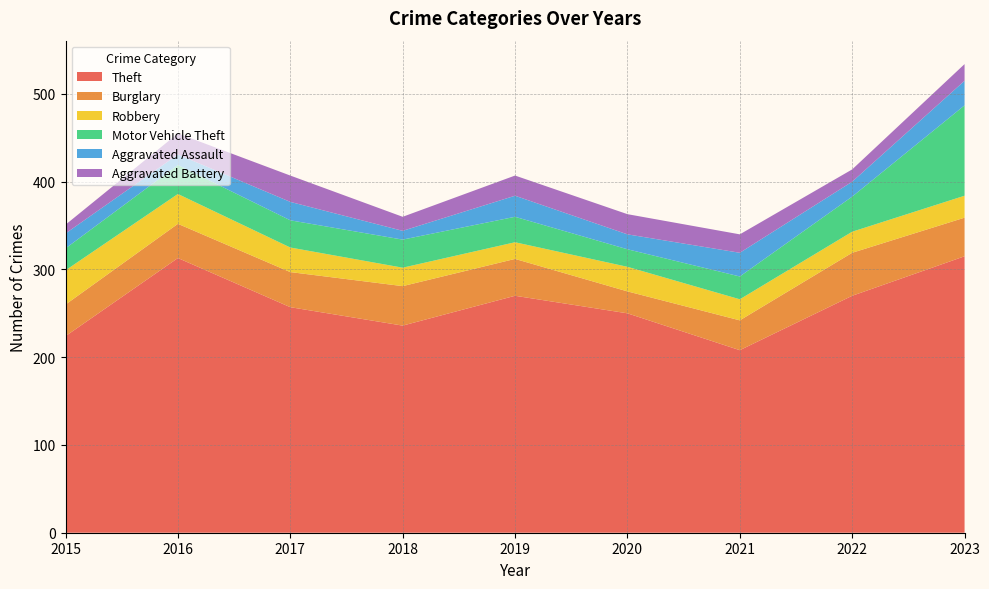

Reading left to right, extract all data points from this chart.

Theft: 2015=224	2016=313	2017=257	2018=236	2019=270	2020=250	2021=208	2022=270	2023=315
Burglary: 2015=36	2016=39	2017=40	2018=45	2019=42	2020=25	2021=34	2022=49	2023=44
Robbery: 2015=39	2016=34	2017=28	2018=21	2019=19	2020=28	2021=24	2022=24	2023=25
Motor Vehicle Theft: 2015=25	2016=33	2017=31	2018=32	2019=29	2020=20	2021=26	2022=40	2023=103
Aggravated Assault: 2015=17	2016=12	2017=21	2018=10	2019=24	2020=17	2021=27	2022=17	2023=28
Aggravated Battery: 2015=10	2016=24	2017=30	2018=16	2019=23	2020=23	2021=21	2022=14	2023=19